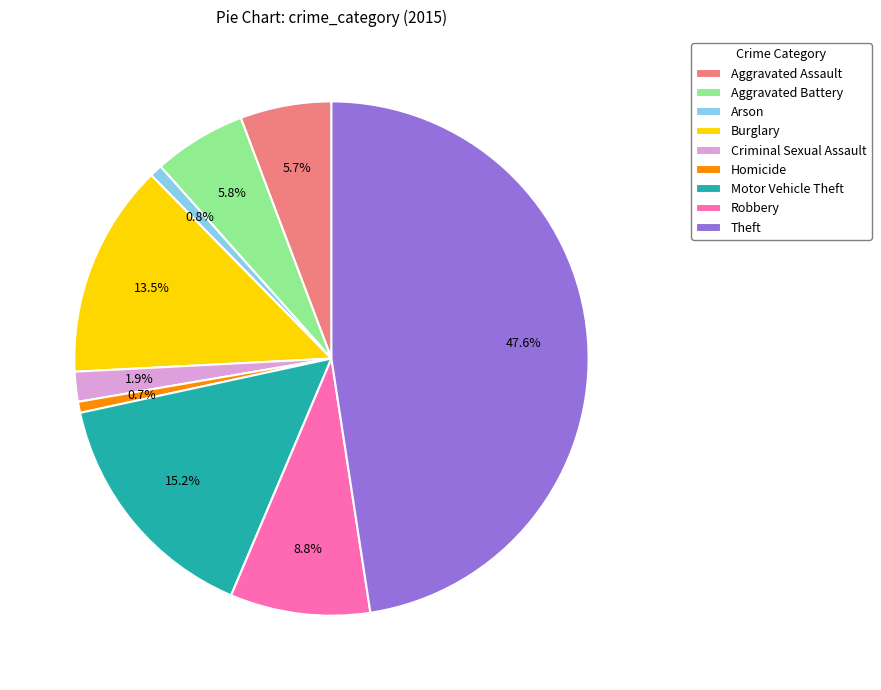

Count the number of slices in the pie.

9